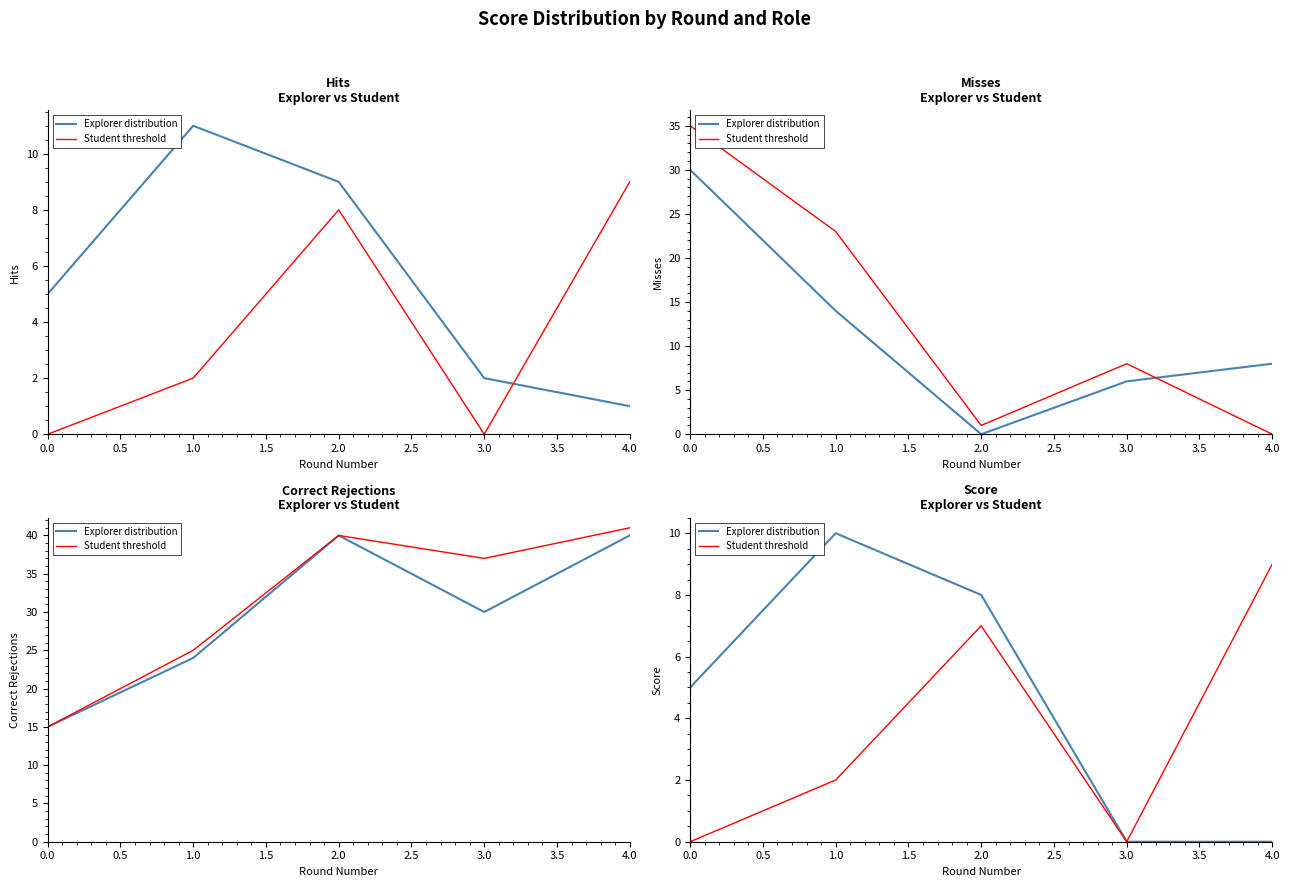

What is the difference between the maximum and minimum values in the Explorer distribution series?

10